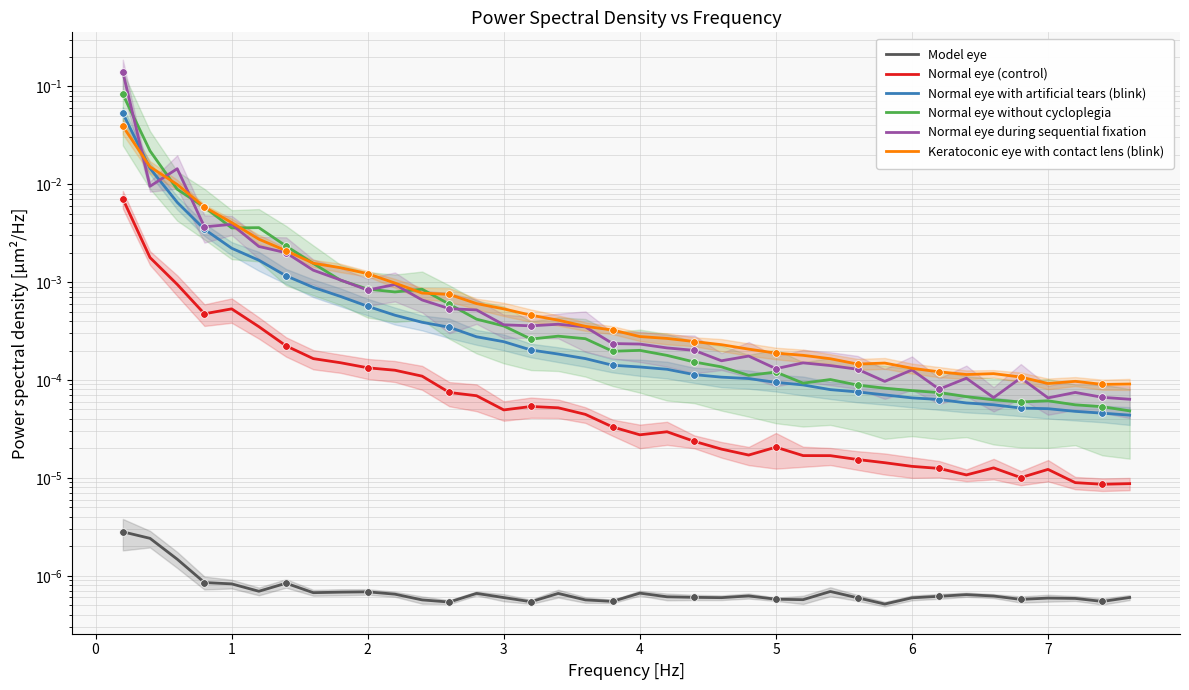

At how many categories does at least one series exceed 0?

38